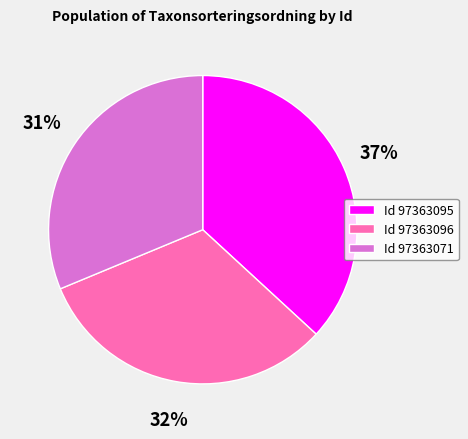

Is there a majority slice in this chart?

No